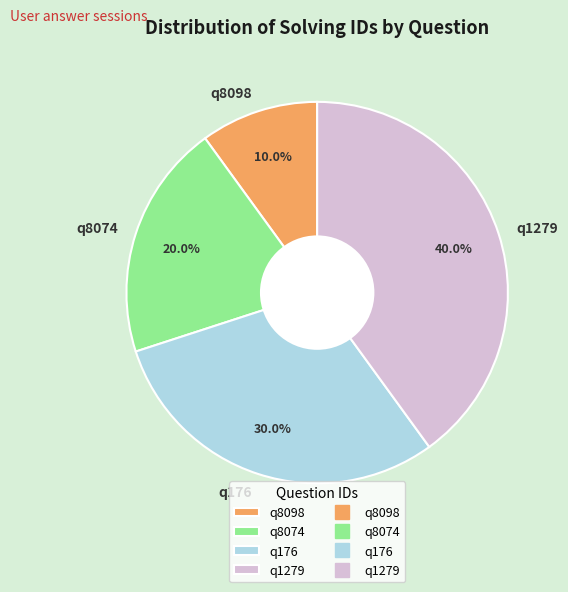

Which category has the smallest portion of the pie?

q8098